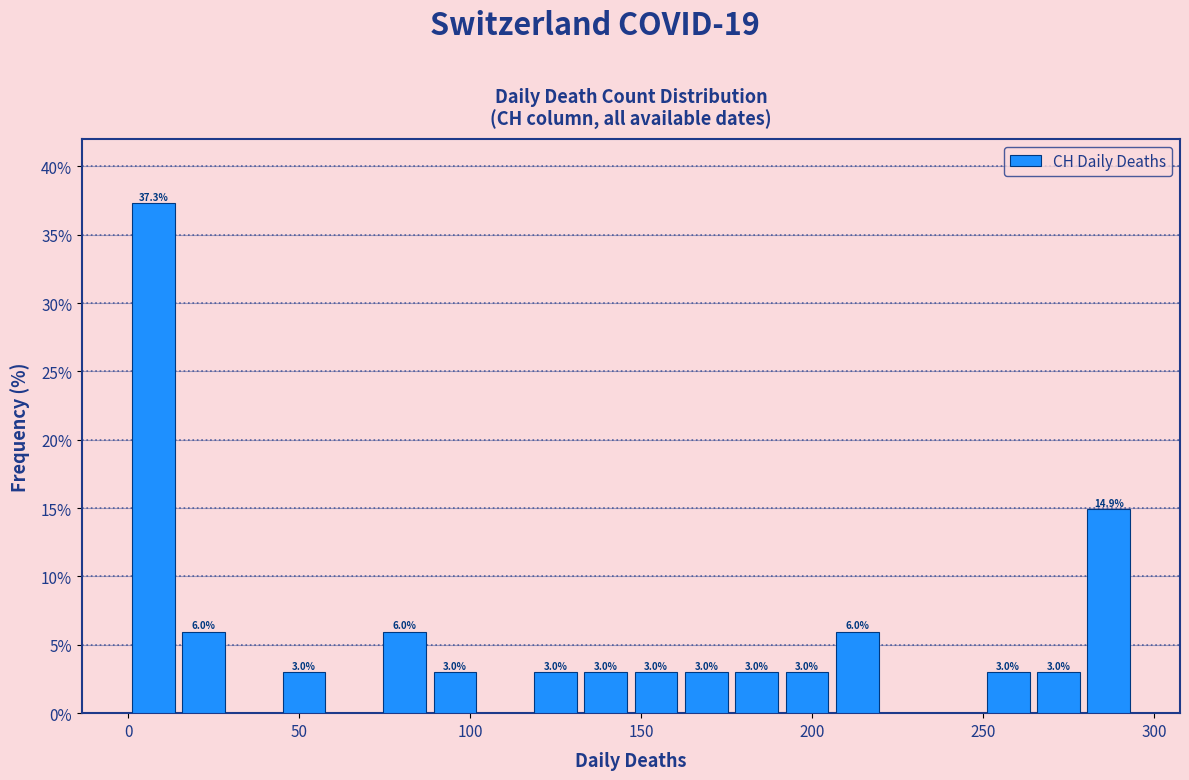

Read against the x-axis, roughly where is the centre of the tallest bar?

5